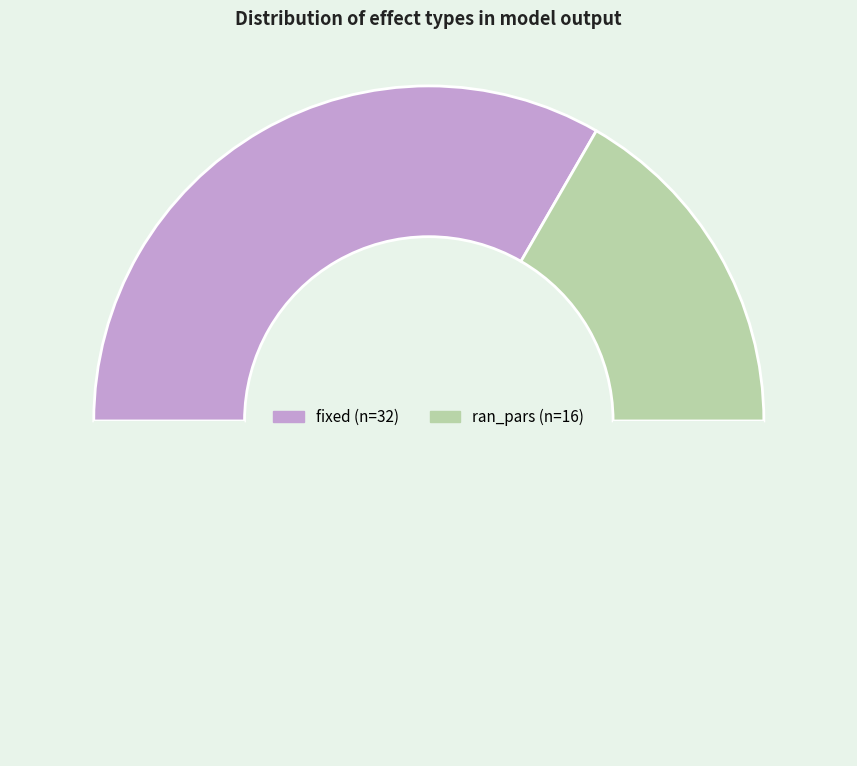

Count the number of slices in the pie.

3